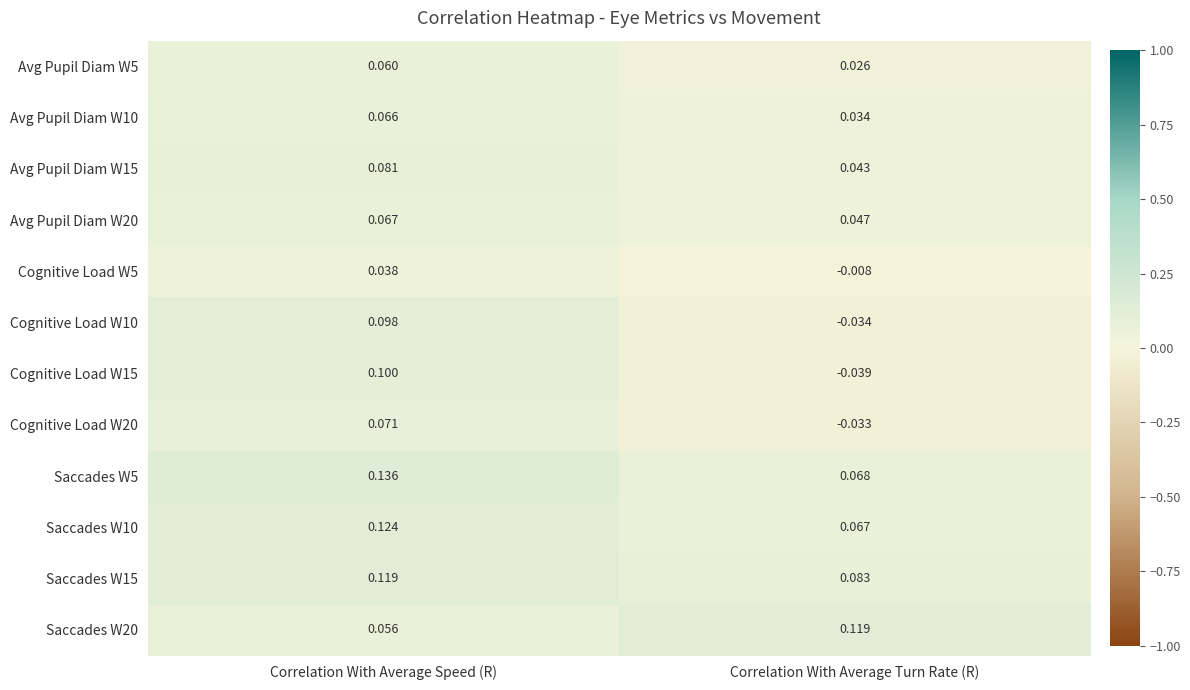

What is the difference between the highest and lowest values at Correlation With Average Speed (R)?

0.1